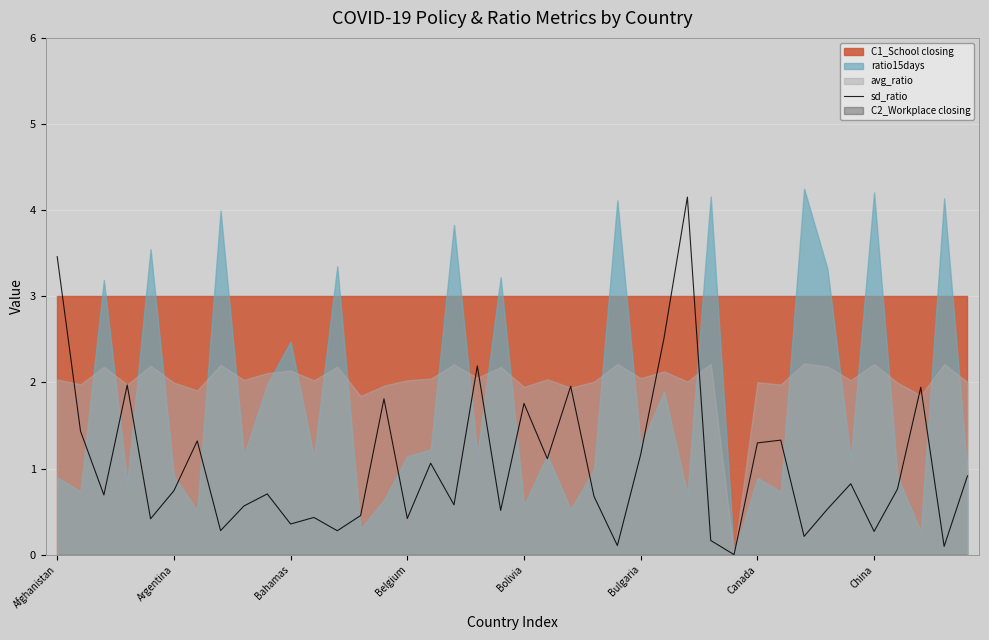

True or false: sd_ratio has a value of 0.4 at Bahamas.

True